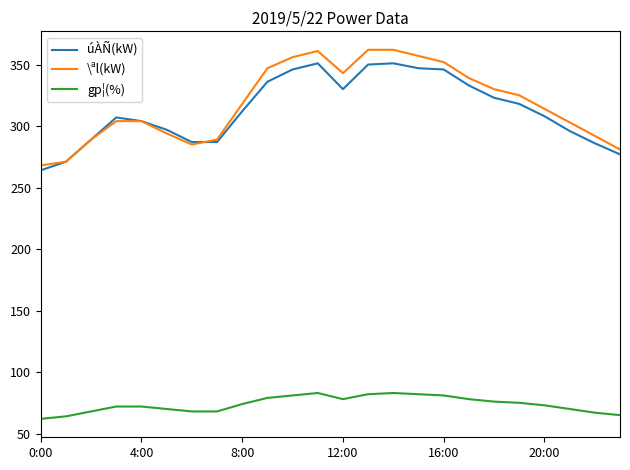

True or false: úÀÑ(kW) and gp¦(%) cross at least once.

False